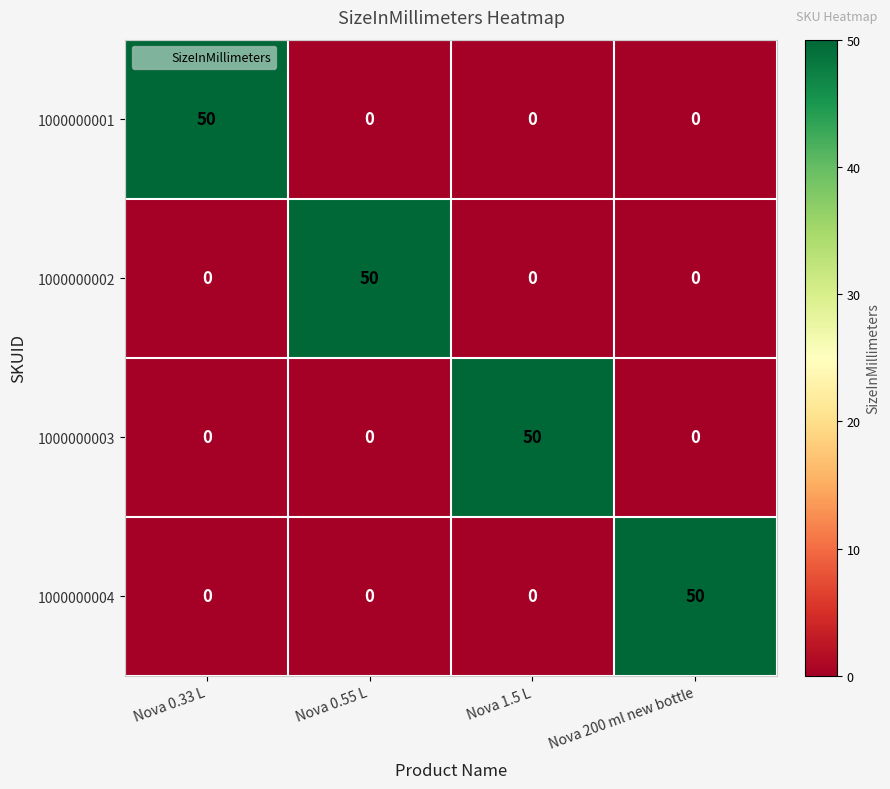

How many values in the 1000000004 series exceed 0?

1